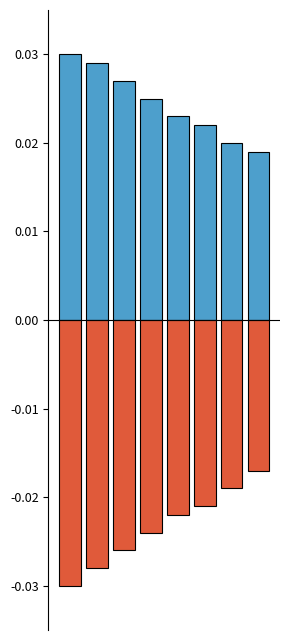

List the series in order of their overall mean, highest first.

Positive, Negative